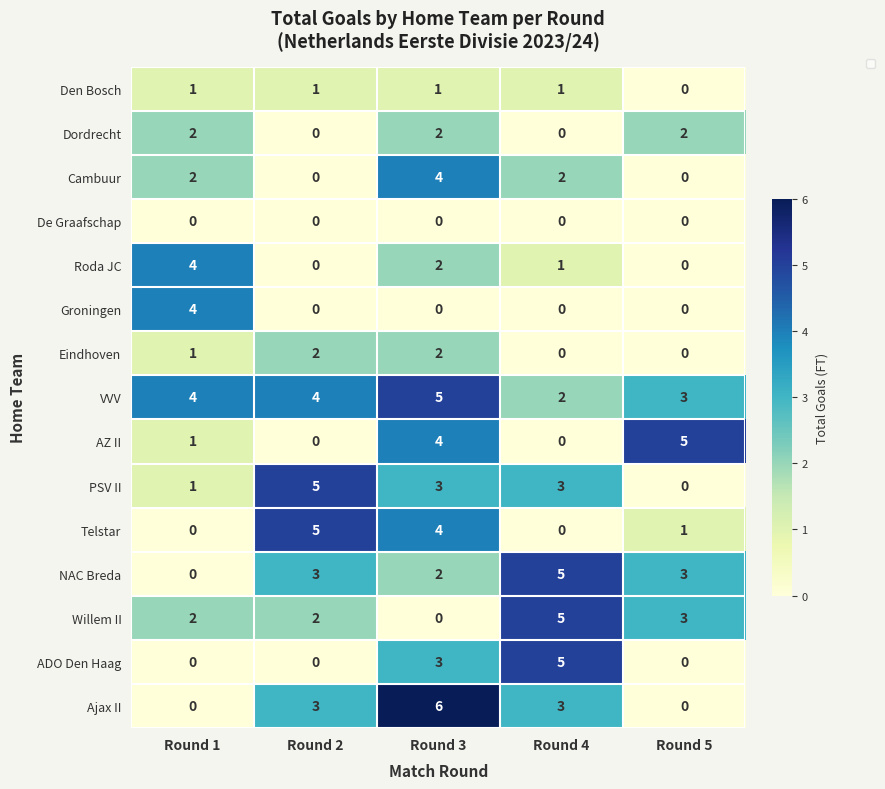

How many Cambuur values are between 0 and 2?

4